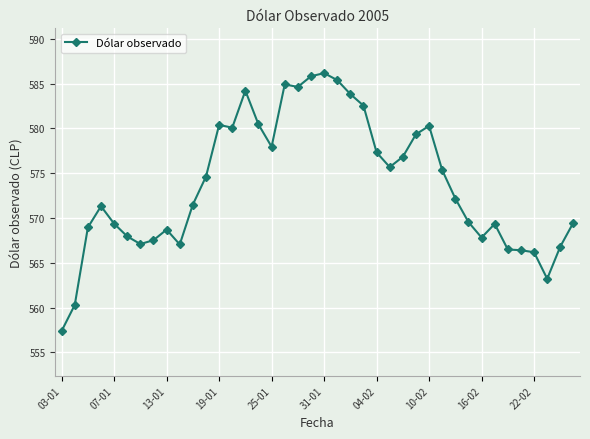

True or false: the data has more than 1 interior local peaks.

True